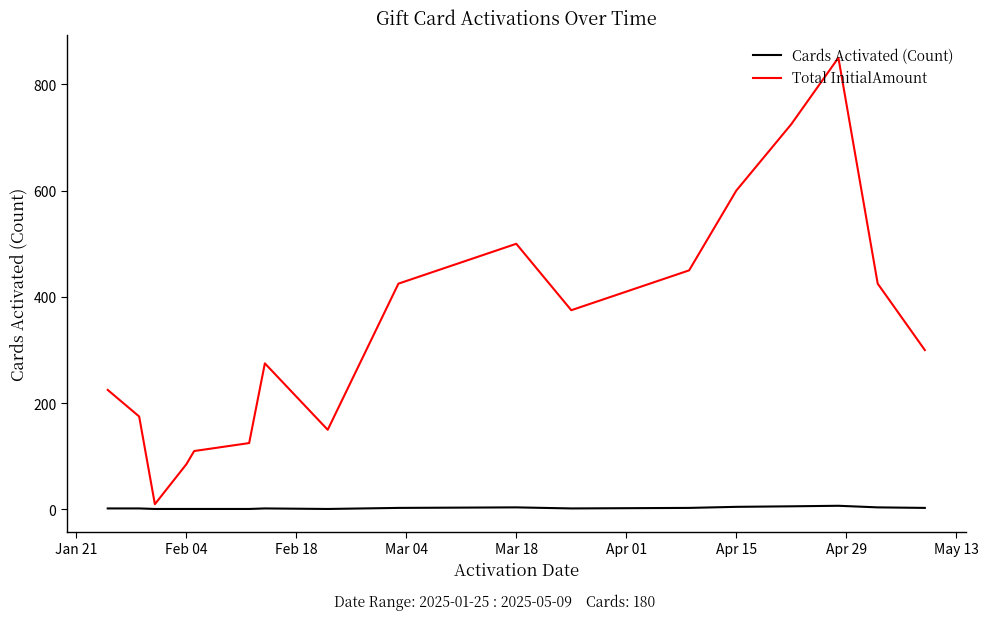

In Total InitialAmount, how many points are lower than both neighbors (excluding endpoints)?

3